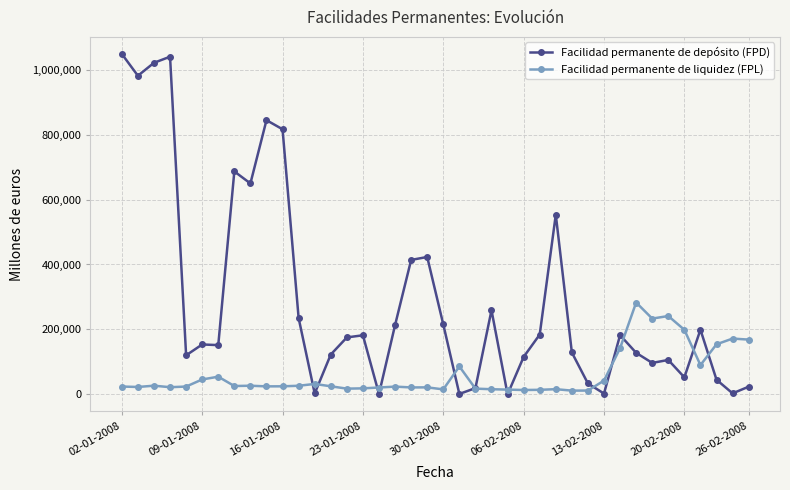

Which series has the largest total across all categories?

Facilidad permanente de depósito (FPD)